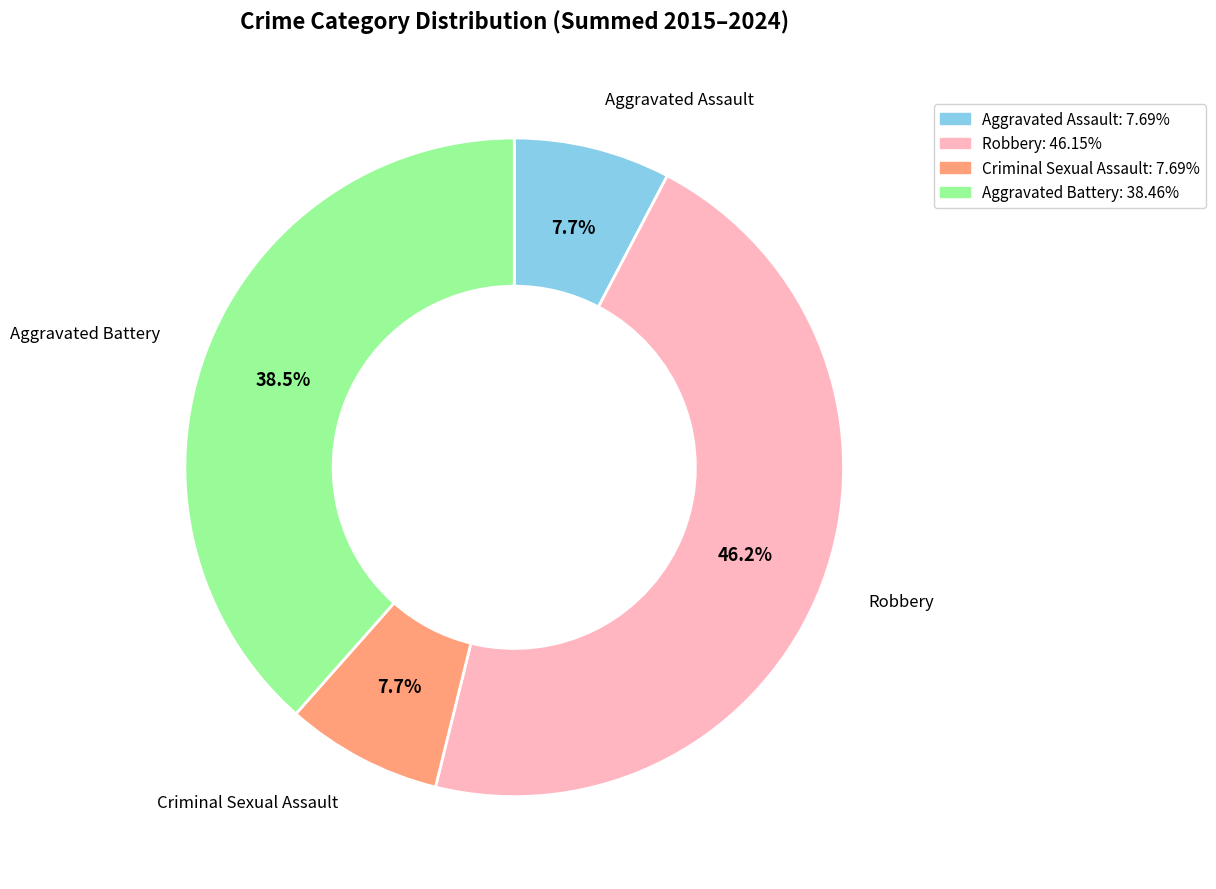

Is the sum of Criminal Sexual Assault and Robbery greater than half?

Yes